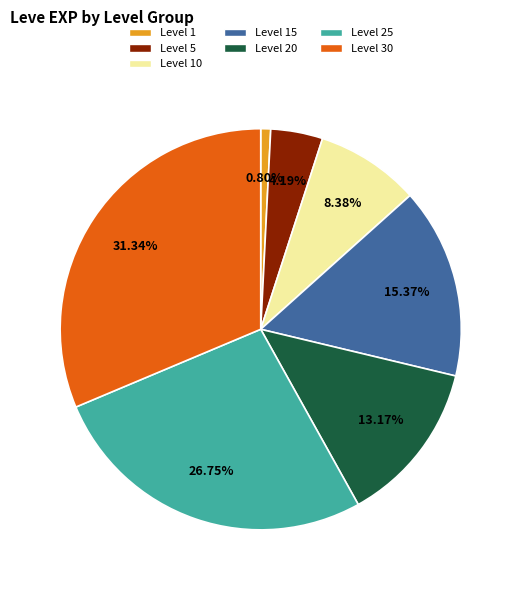

Which category has the smallest portion of the pie?

Level 1